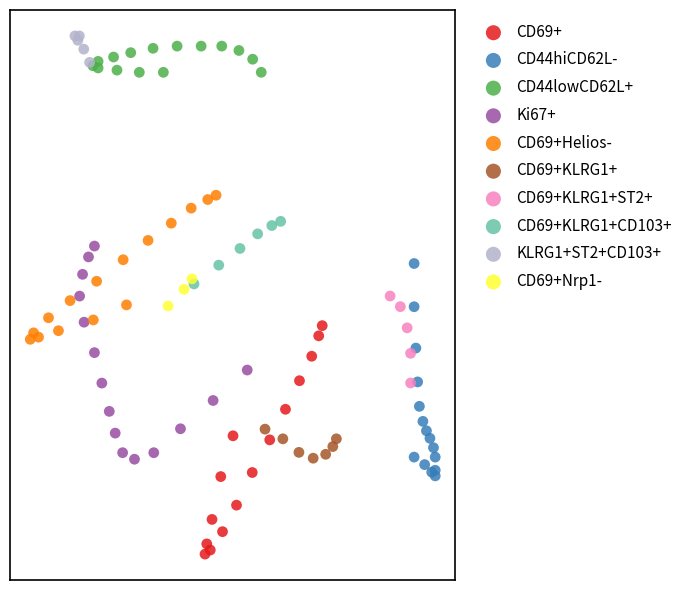

What are all the series names shown in the legend?

CD69+, CD44hiCD62L-, CD44lowCD62L+, Ki67+, CD69+Helios-, CD69+KLRG1+, CD69+KLRG1+ST2+, CD69+KLRG1+CD103+, KLRG1+ST2+CD103+, CD69+Nrp1-